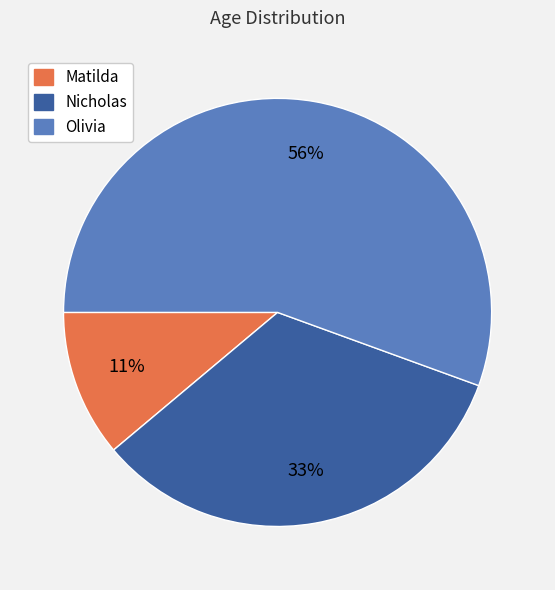

Which category has the smallest portion of the pie?

Matilda